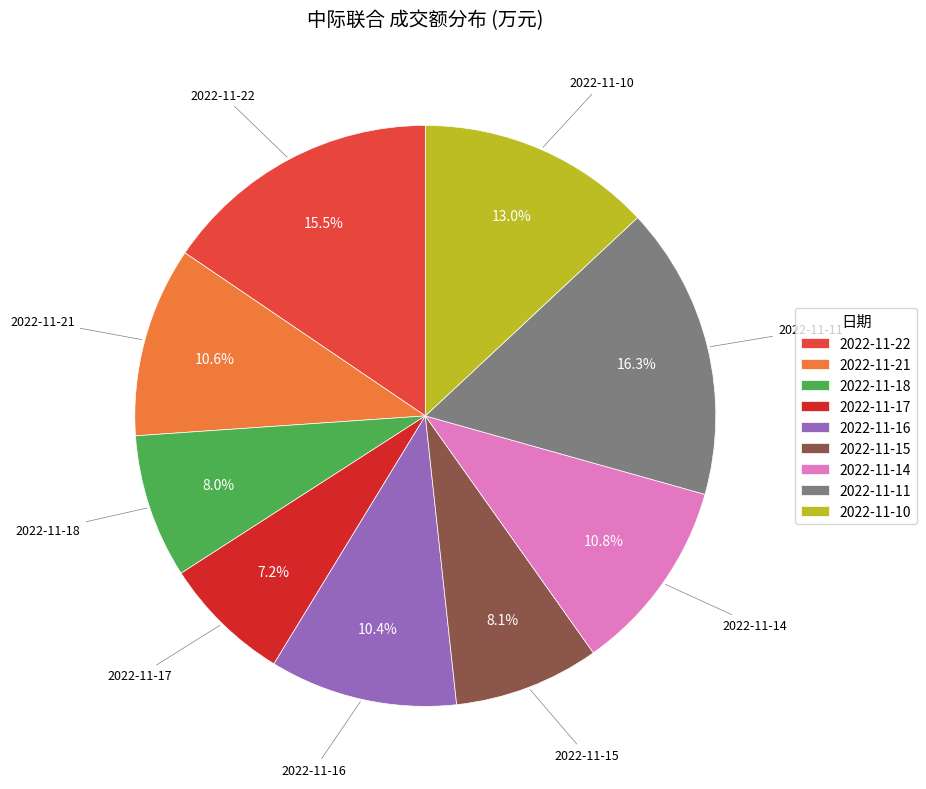

Combined, what portion of the pie is 2022-11-18 and 2022-11-17?

15.2%